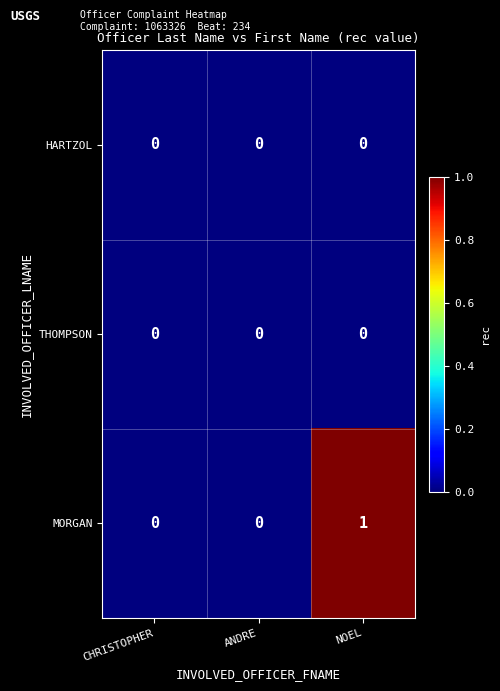

Reading left to right, extract all data points from this chart.

HARTZOL: 0	0	0
THOMPSON: 0	0	0
MORGAN: 0	0	1